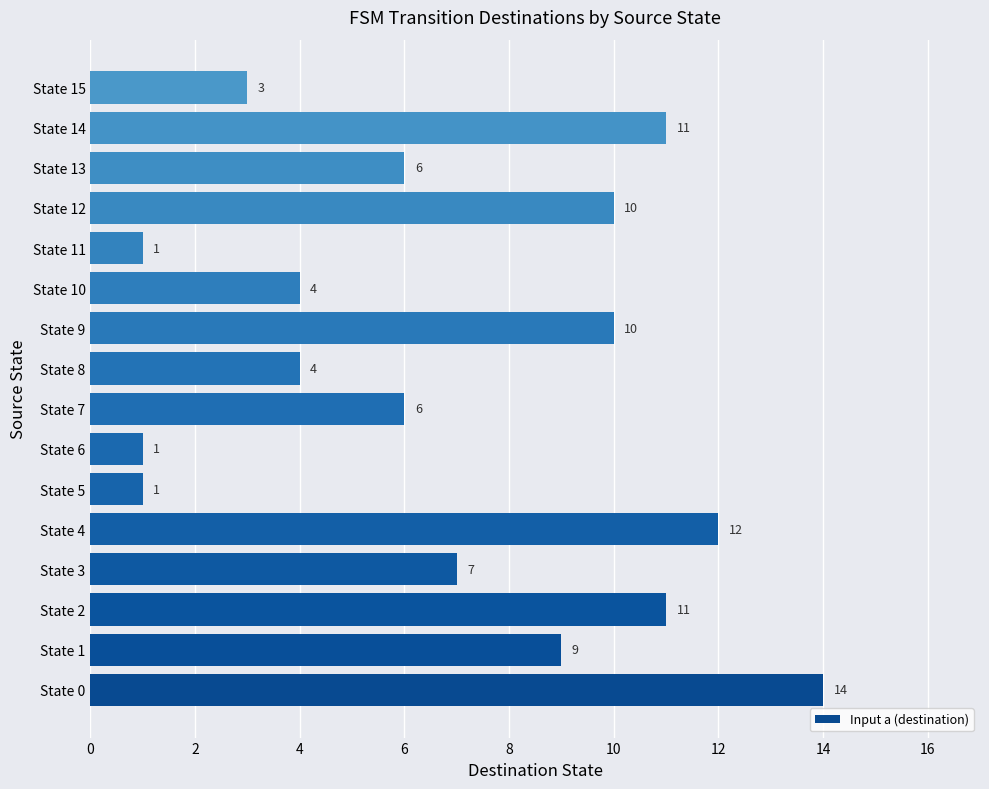

How many data points are less than 7?

8